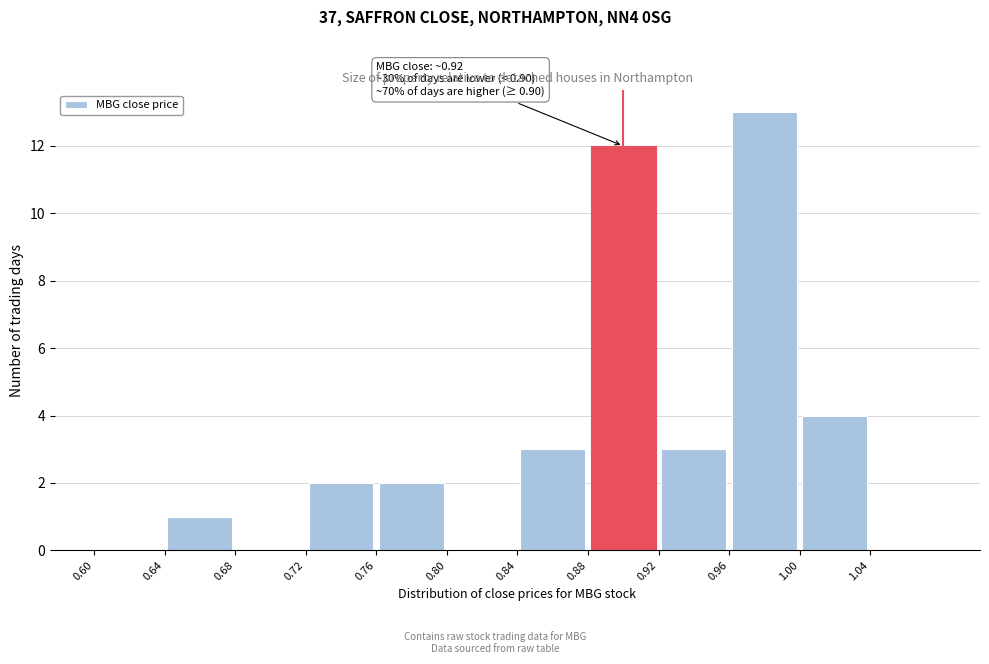

Over which range of the x-axis is the bar tallest?

0.96 to 1.00